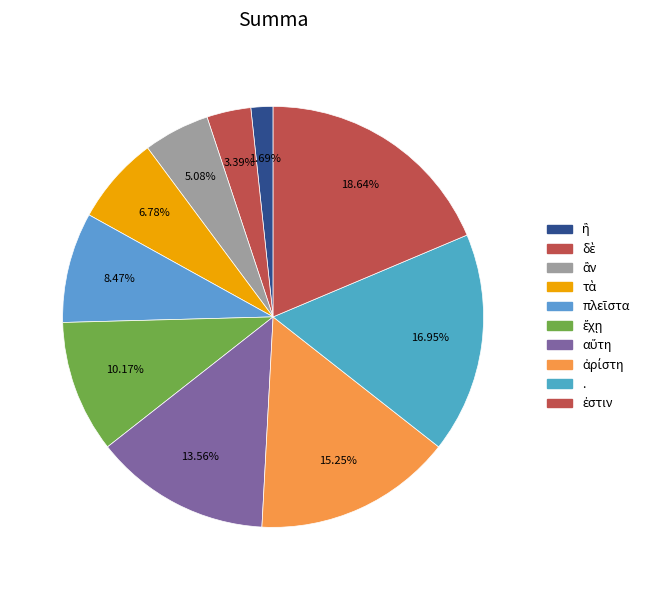

Which slice is the smallest?

ἣ